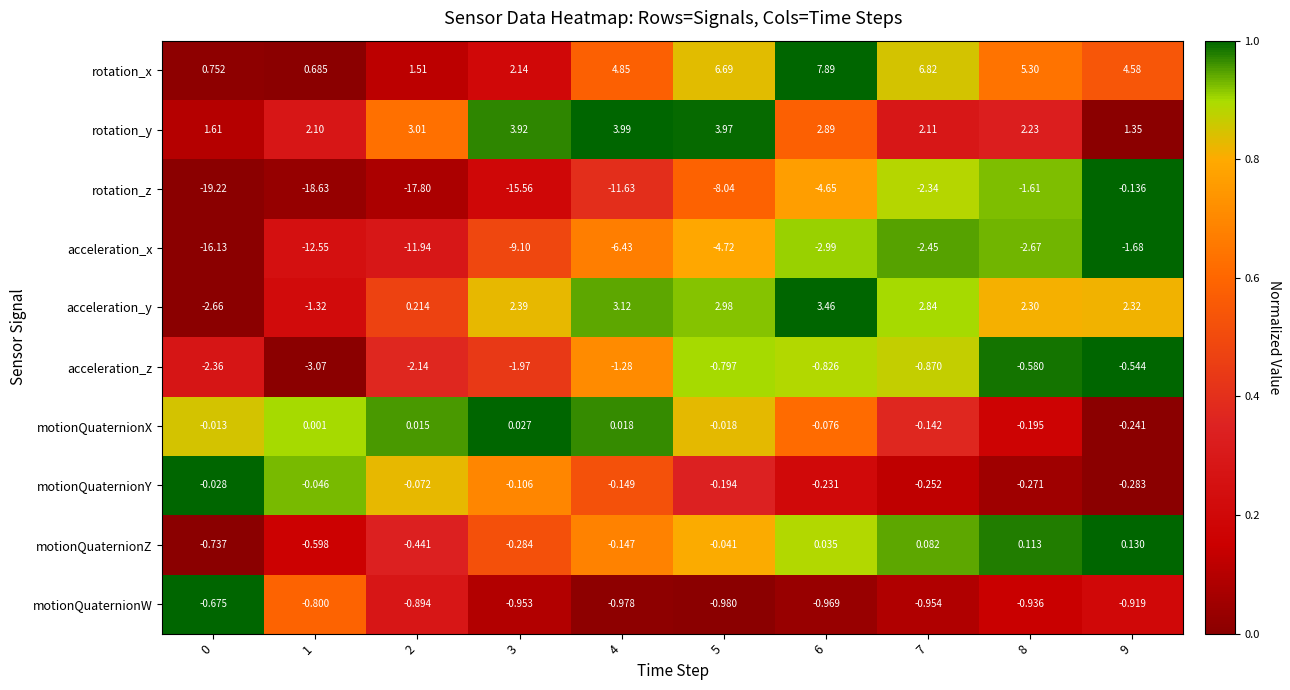

Is the value of acceleration_x at 4 greater than the value of rotation_z at 4?

Yes